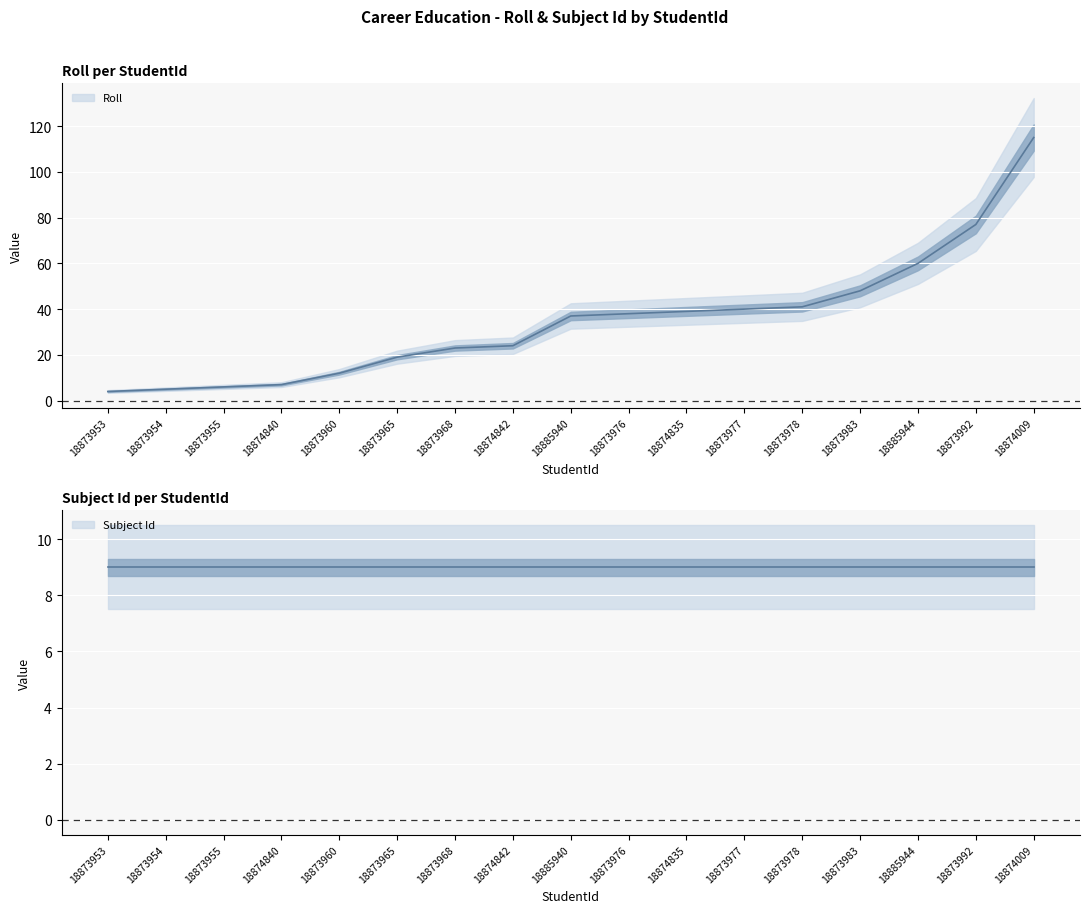

Reading right to left, list all the values displayed in this chart.

18874009=115	18873992=77	18885944=60	18873983=48	18873978=41	18873977=40	18874835=39	18873976=38	18885940=37	18874842=24	18873968=23	18873965=19	18873960=12	18874840=7	18873955=6	18873954=5	18873953=4